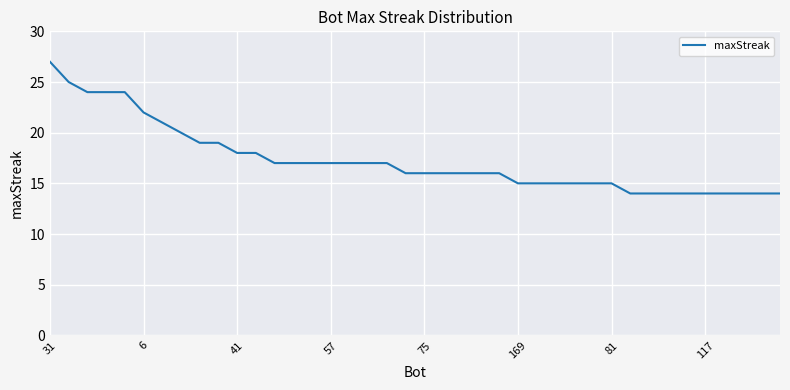

What is the minimum value shown in the chart?

14